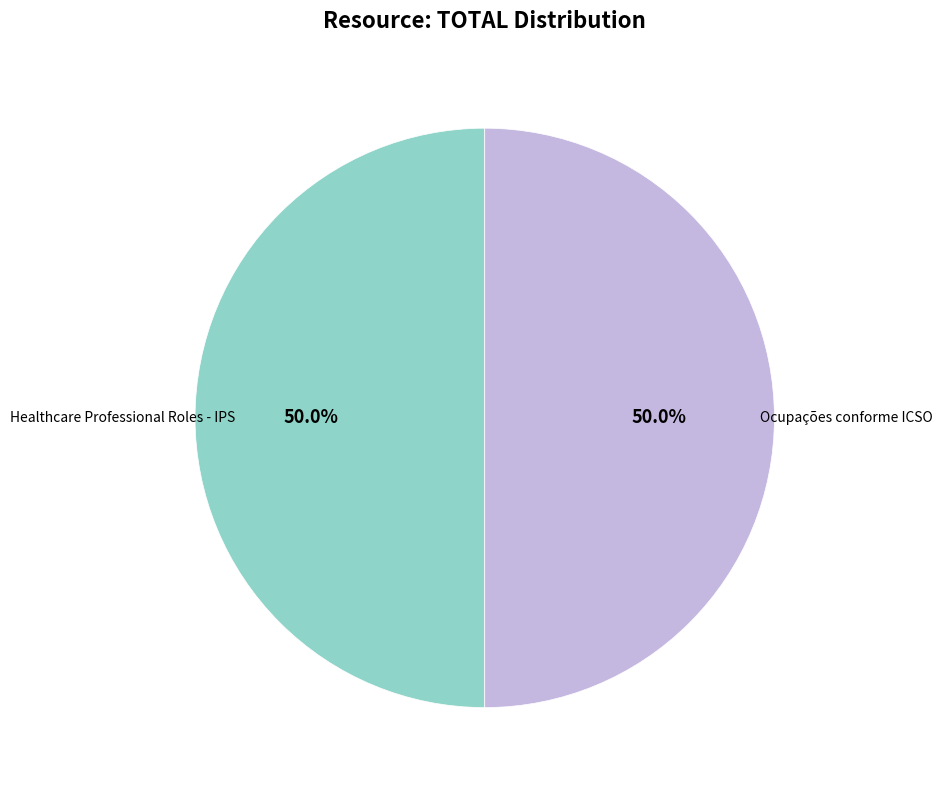

Which category has the biggest portion of the pie?

Healthcare Professional Roles - IPS